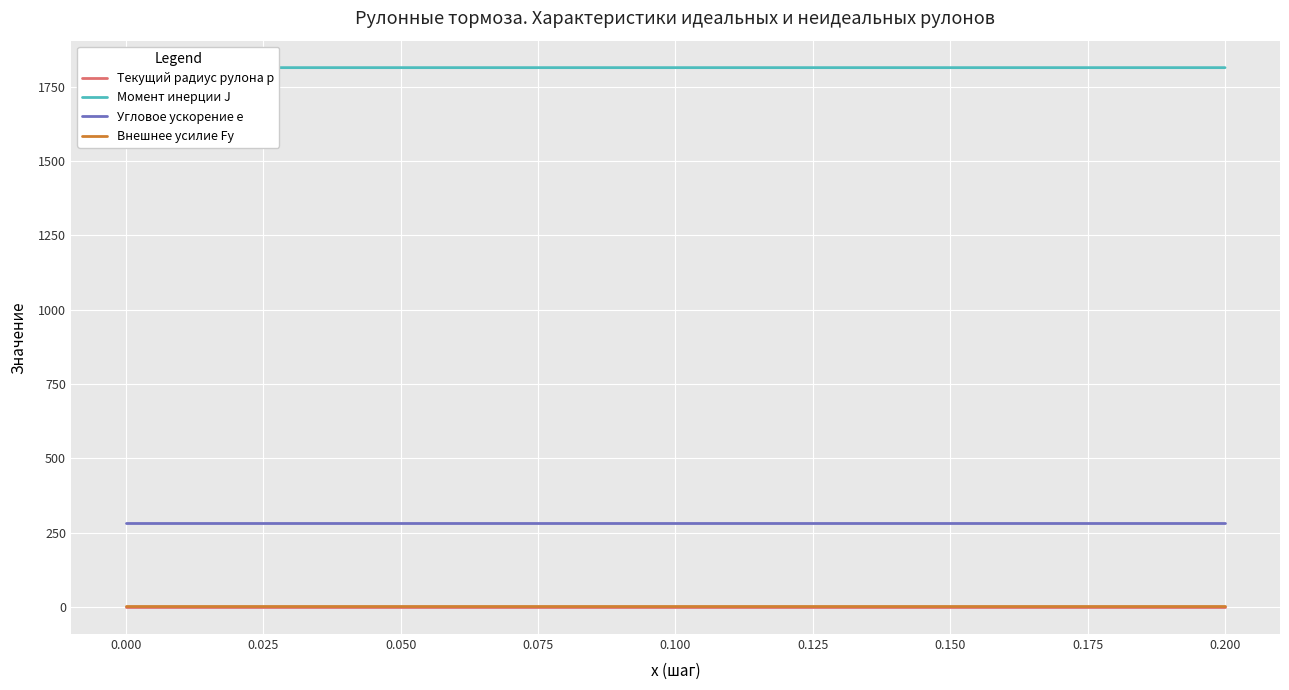

True or false: Внешнее усилие Fy and Угловое ускорение e intersect in this chart.

False